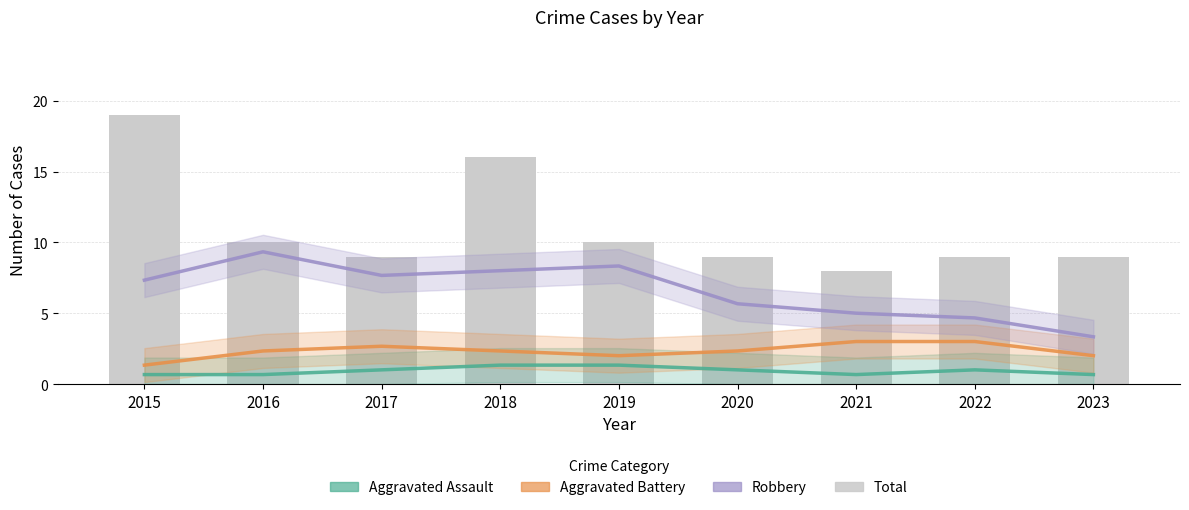

Which series changed the most between 2017 and 2021?

Robbery